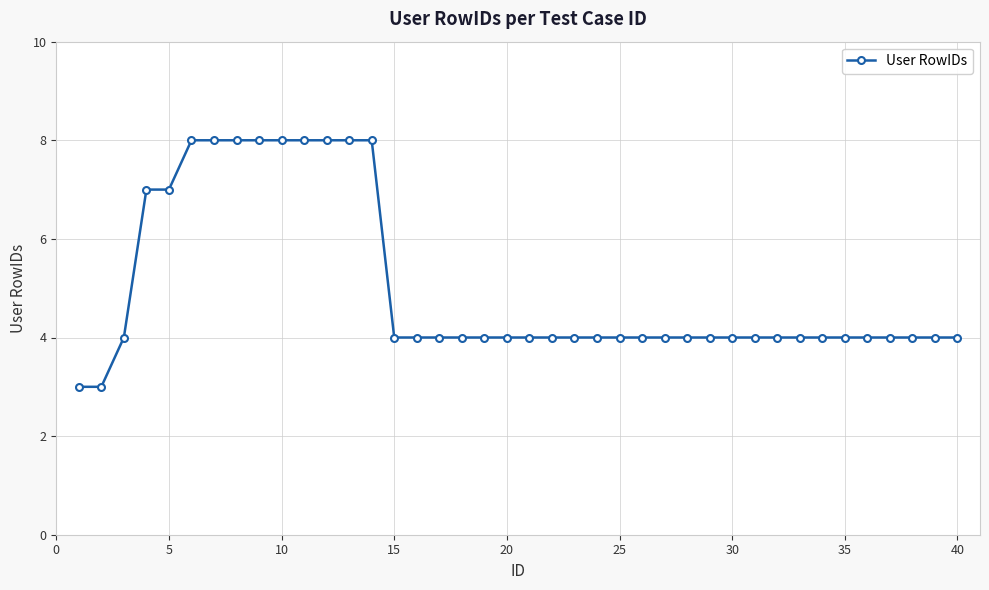

Reading left to right, extract all data points from this chart.

3	3	4	7	7	8	8	8	8	8	8	8	8	8	4	4	4	4	4	4	4	4	4	4	4	4	4	4	4	4	4	4	4	4	4	4	4	4	4	4